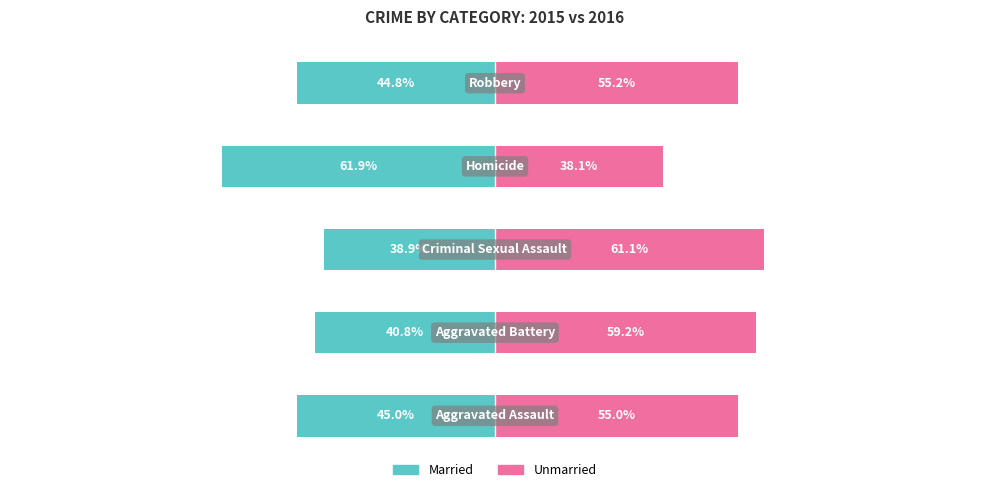

Count the number of categories in the chart.

5